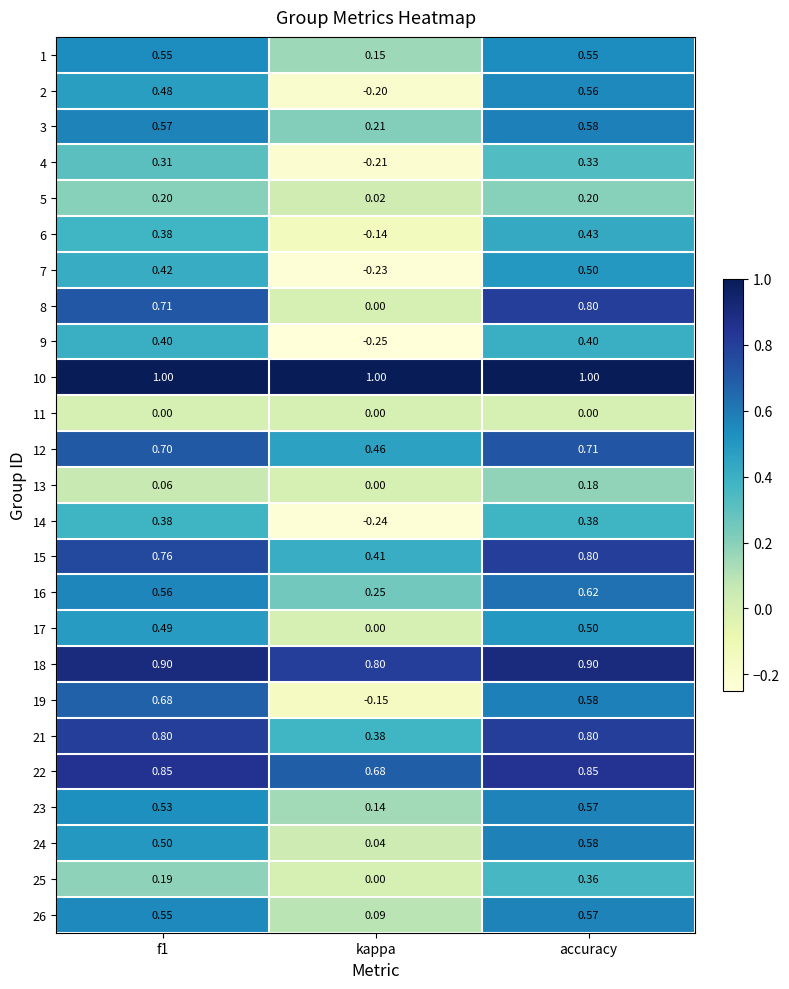

Where is 8 nearest to the value 0?

kappa